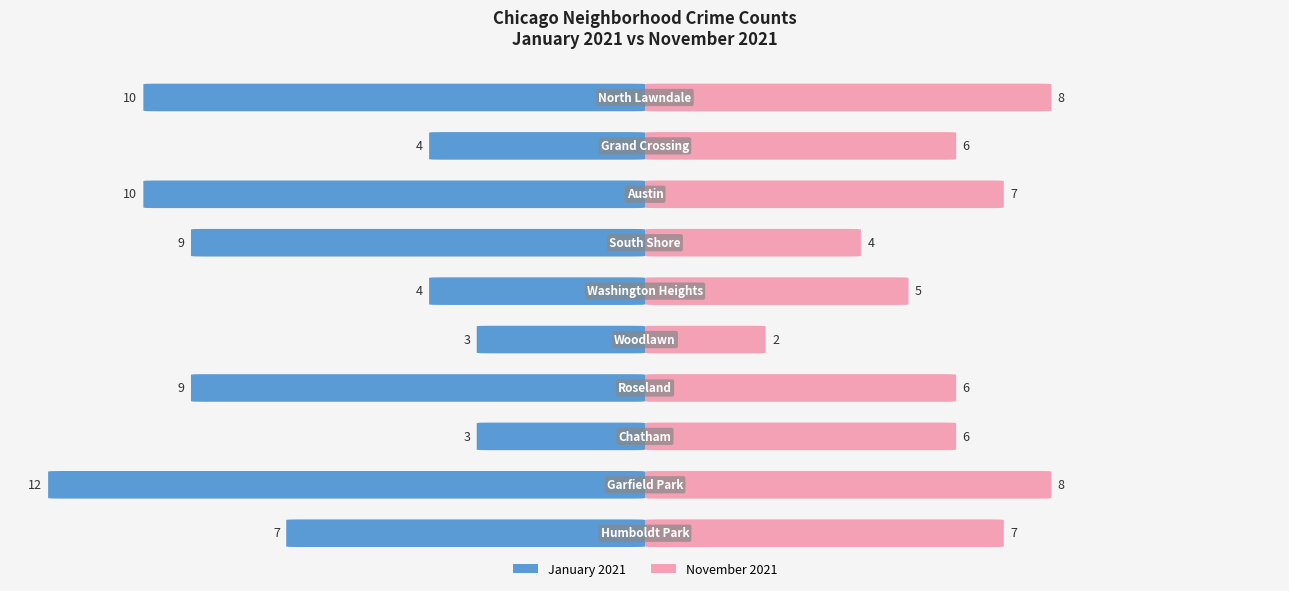

Which series has the largest total across all categories?

January 2021